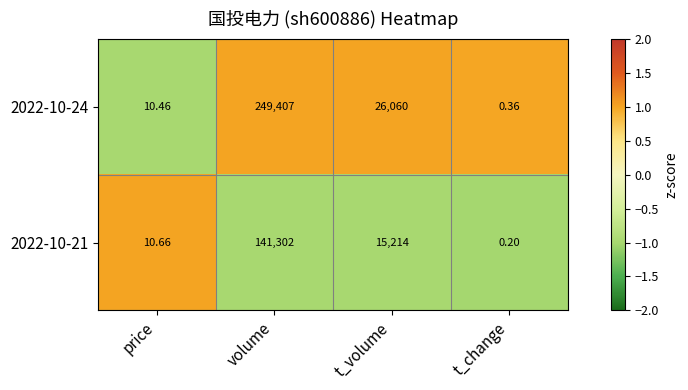

Where is 2022-10-21 nearest to the value 70651?

t_volume